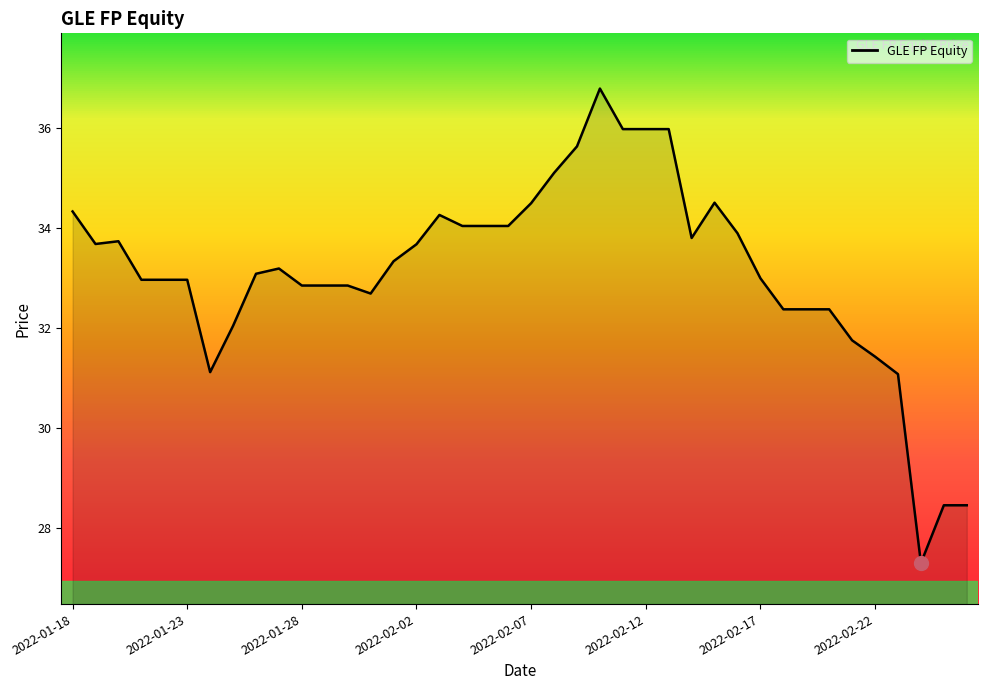

What is the difference between the maximum and minimum values?

9.5